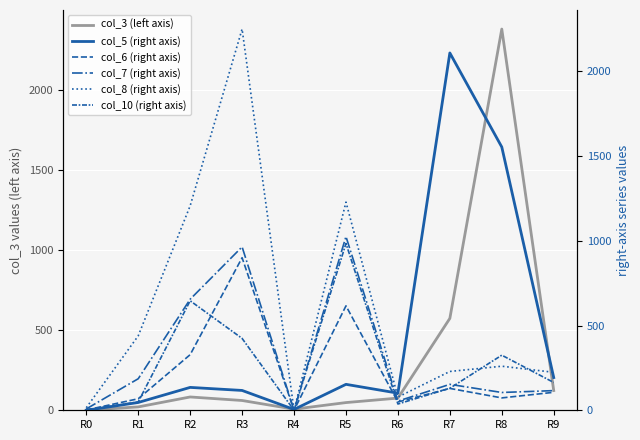

What is the average value of the col_10 (right axis) series?

276